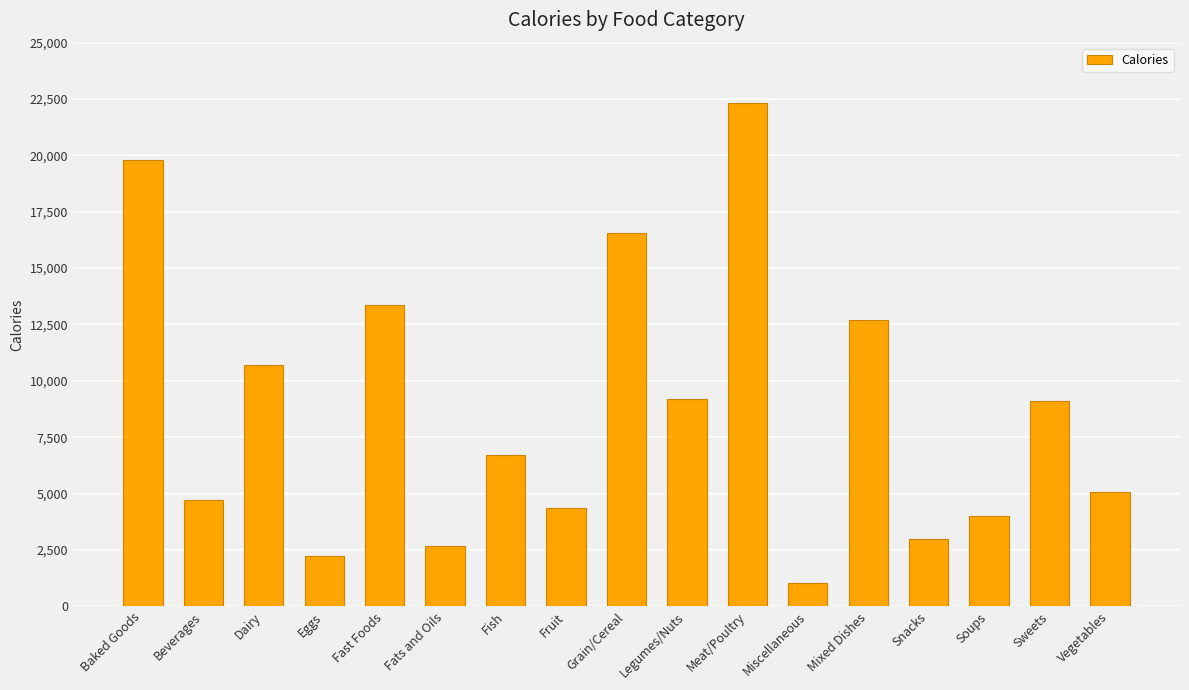

The value at Dairy is 17787. True or false?

False